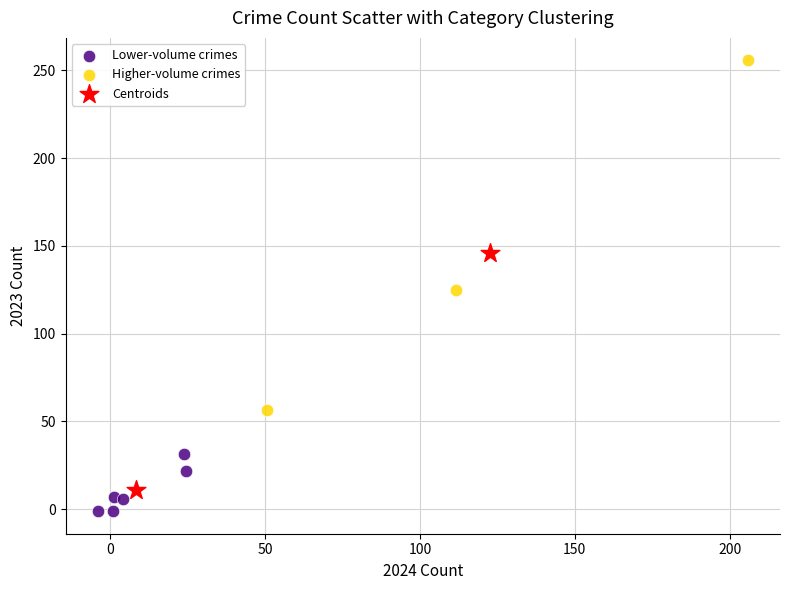

What are all the series names shown in the legend?

Lower-volume crimes, Higher-volume crimes, Centroids